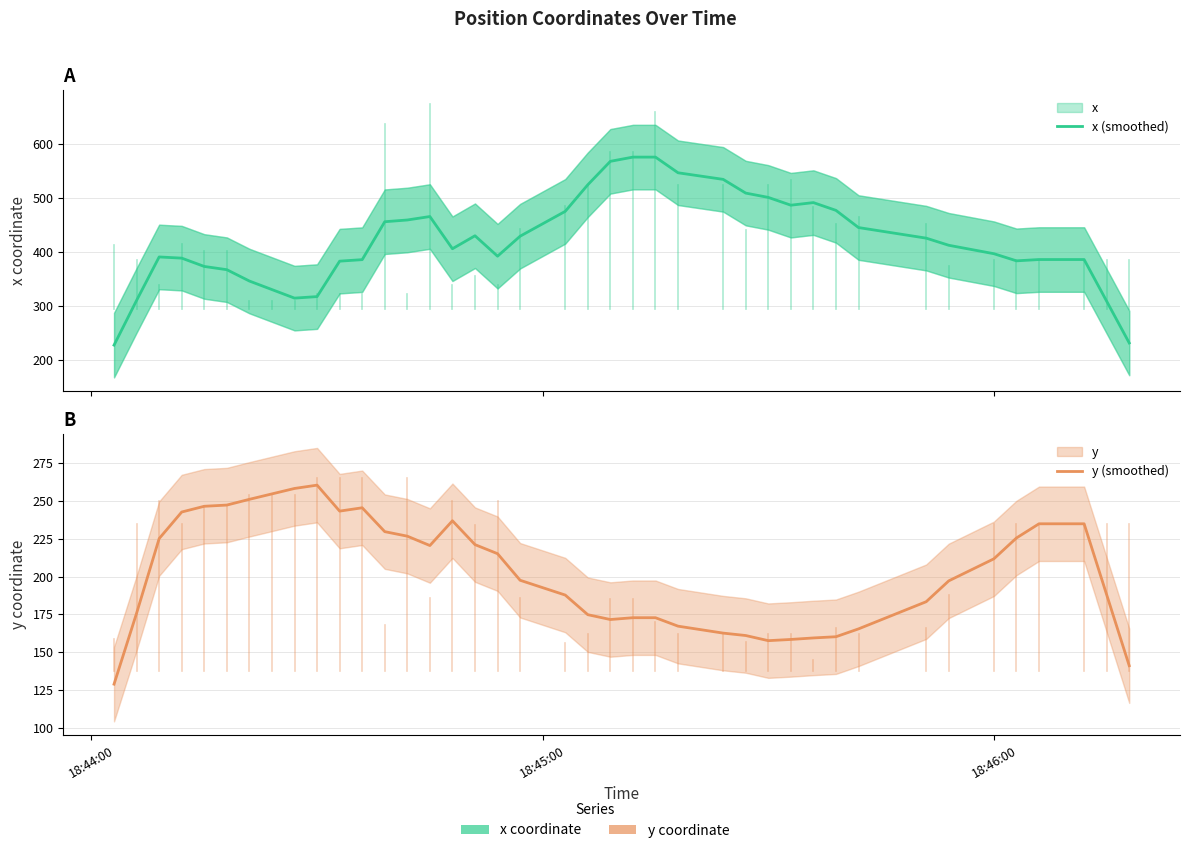

How many interior local peaks does the x (smoothed) series have?

4